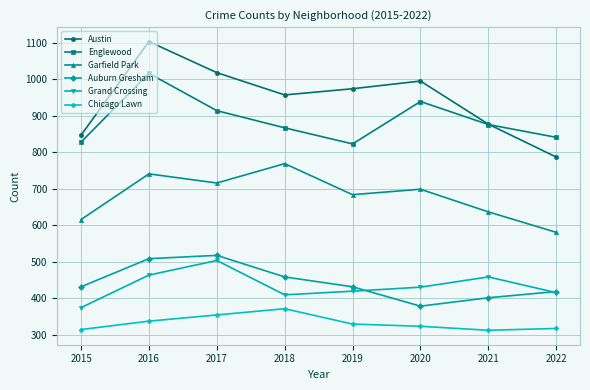

True or false: Grand Crossing and Garfield Park intersect in this chart.

False